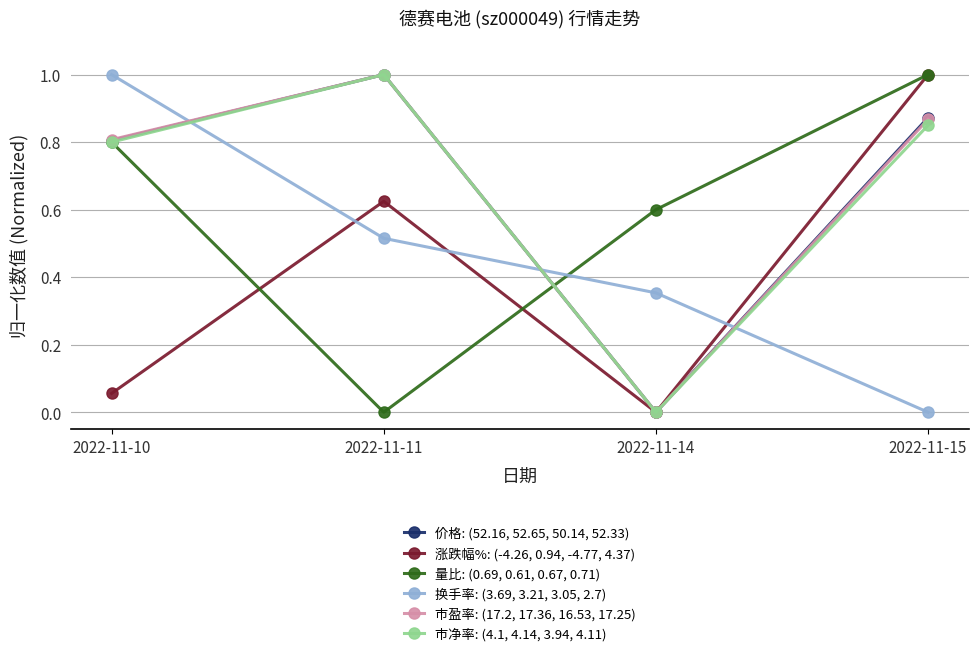

How many data points in 价格: (52.16, 52.65, 50.14, 52.33) are above 0?

3